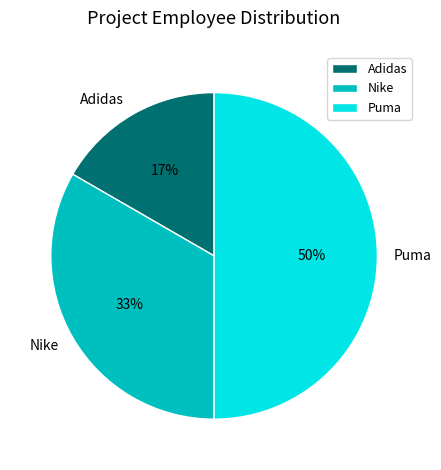

To the nearest percent, what is the average slice percentage?

33%